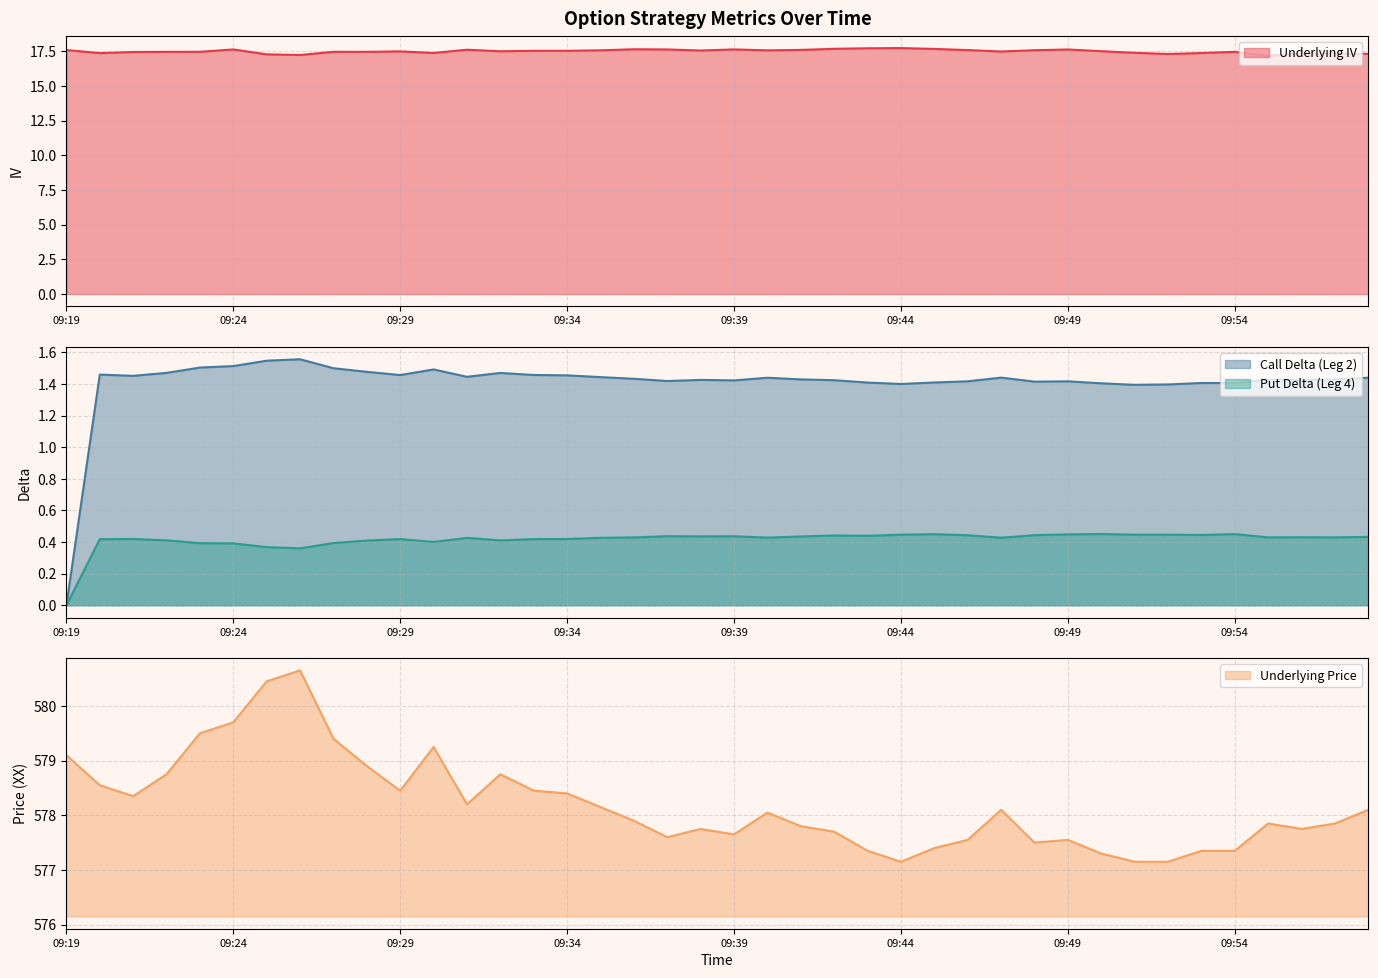

Rank the series by their maximum value, from highest to lowest.

Underlying Price, Underlying IV, Call Delta (Leg 2), Put Delta (Leg 4)